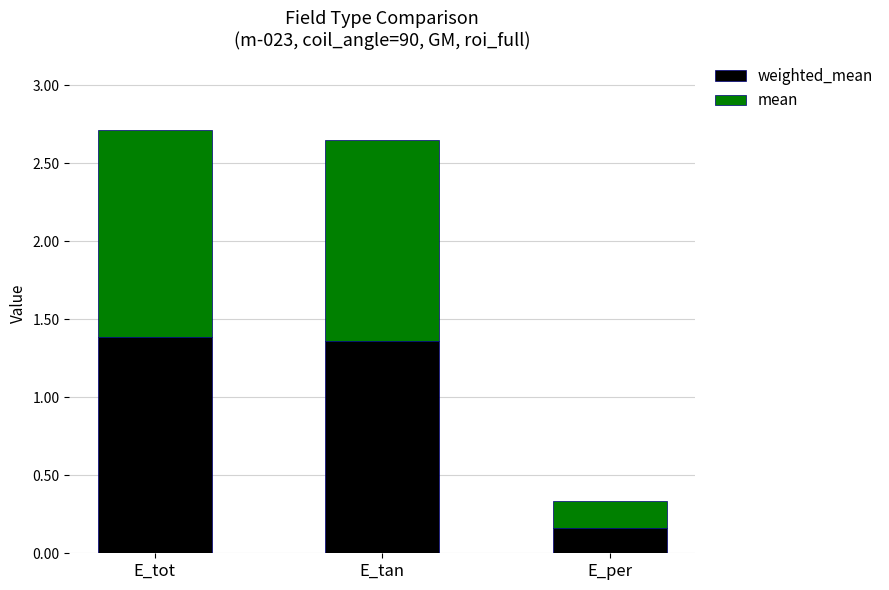

What are all the series names shown in the legend?

weighted_mean, mean